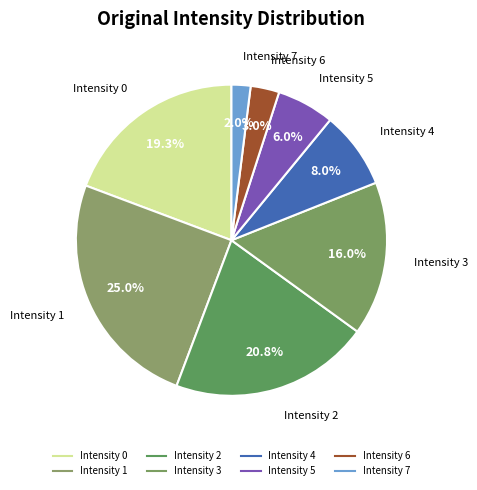

How many slices are in this pie chart?

8